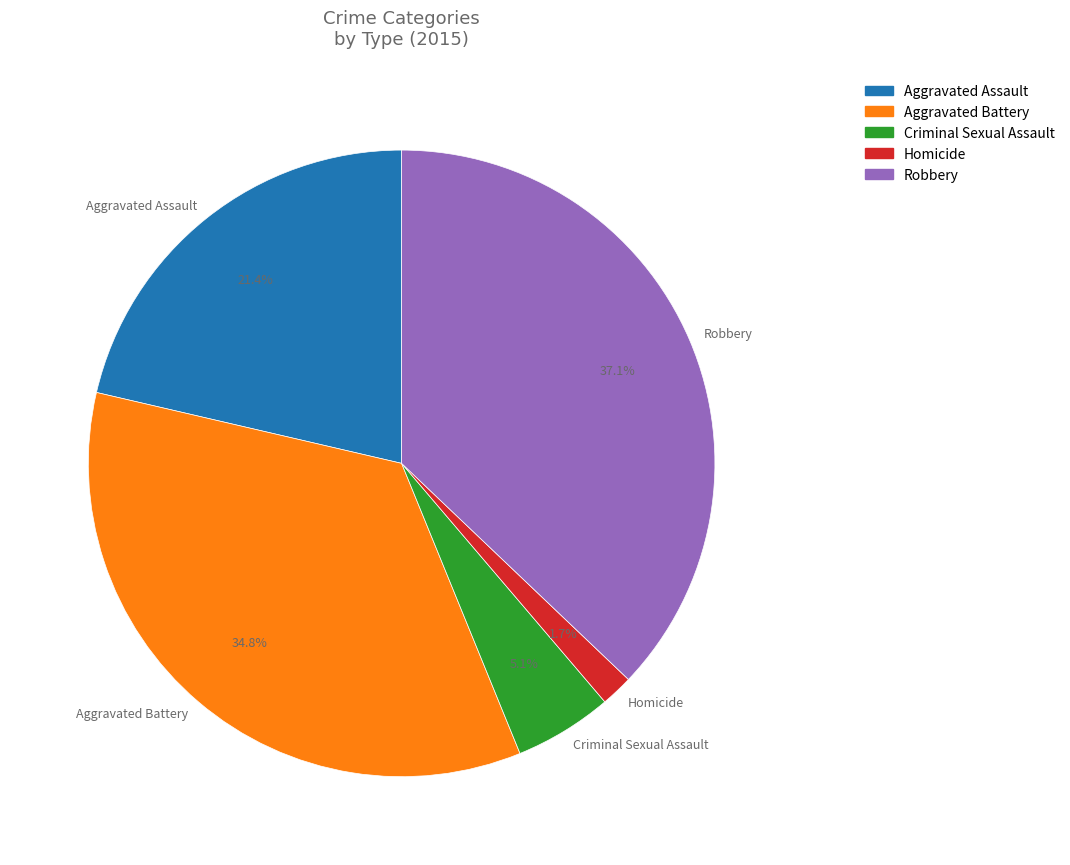

Which has a higher value, Aggravated Assault or Criminal Sexual Assault?

Aggravated Assault